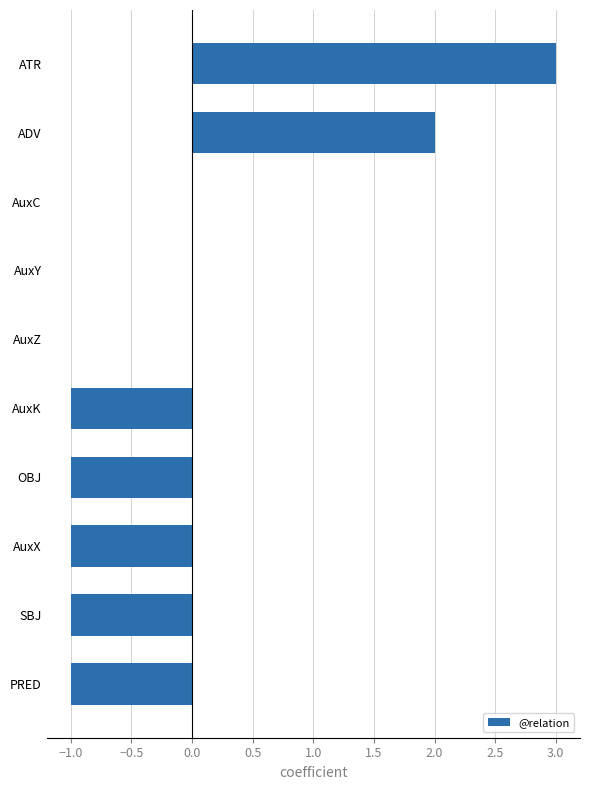

Reading bottom to top, list all the values displayed in this chart.

PRED=-1	SBJ=-1	AuxX=-1	OBJ=-1	AuxK=-1	AuxZ=0	AuxY=0	AuxC=0	ADV=2	ATR=3